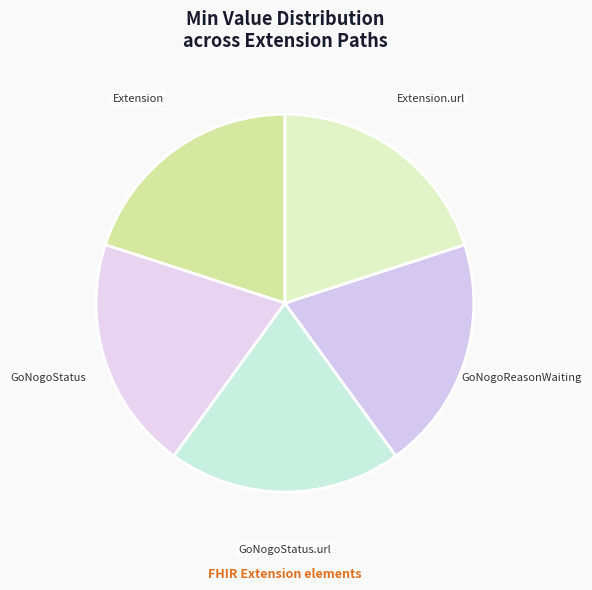

Approximately how many times larger is the value at GoNogoReasonWaiting compared to GoNogoStatus.url?

1.0